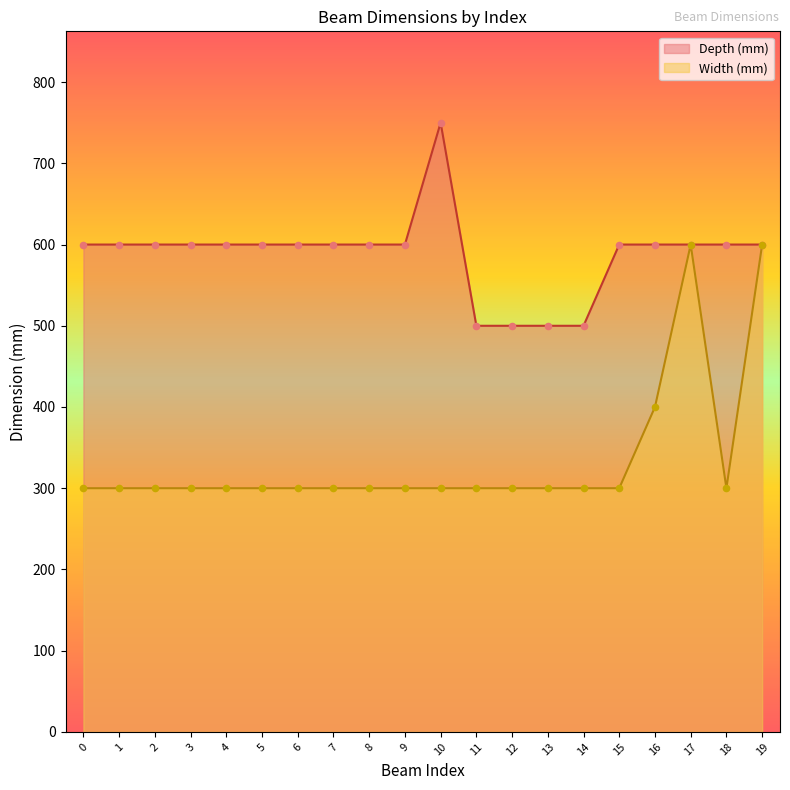

Which series contains the highest Y value?

Depth (mm)